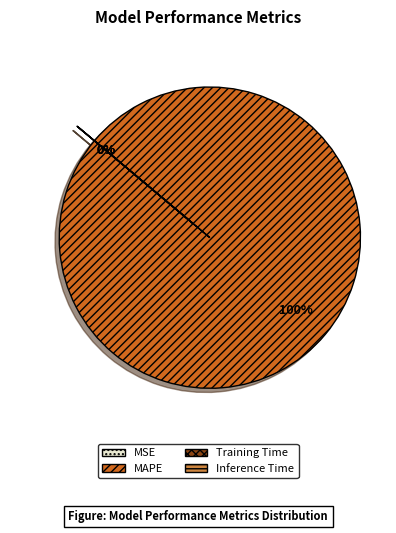

Does any single category account for the majority?

Yes